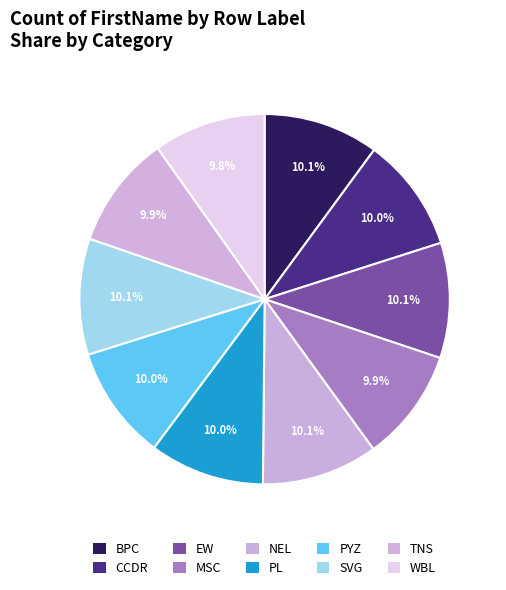

Combined, what portion of the pie is WBL and MSC?

19.7%